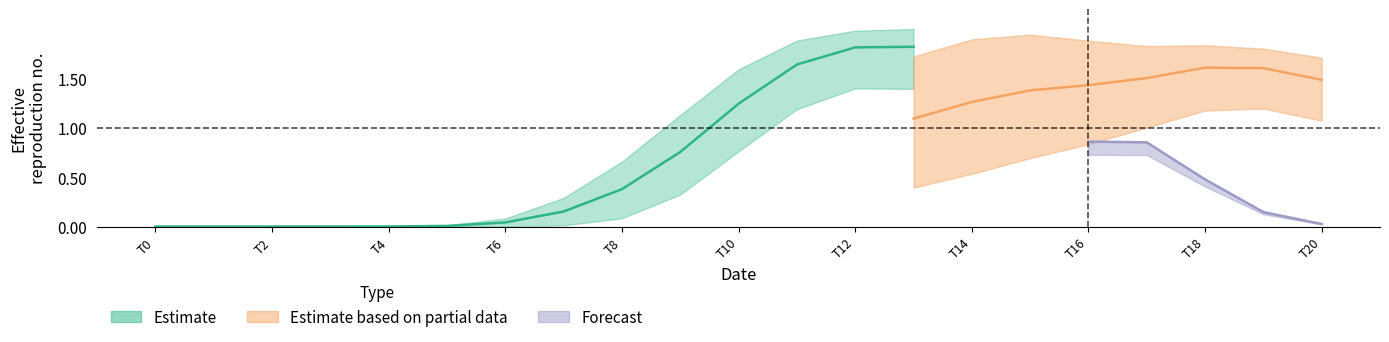

What is the greatest value displayed?

2.0